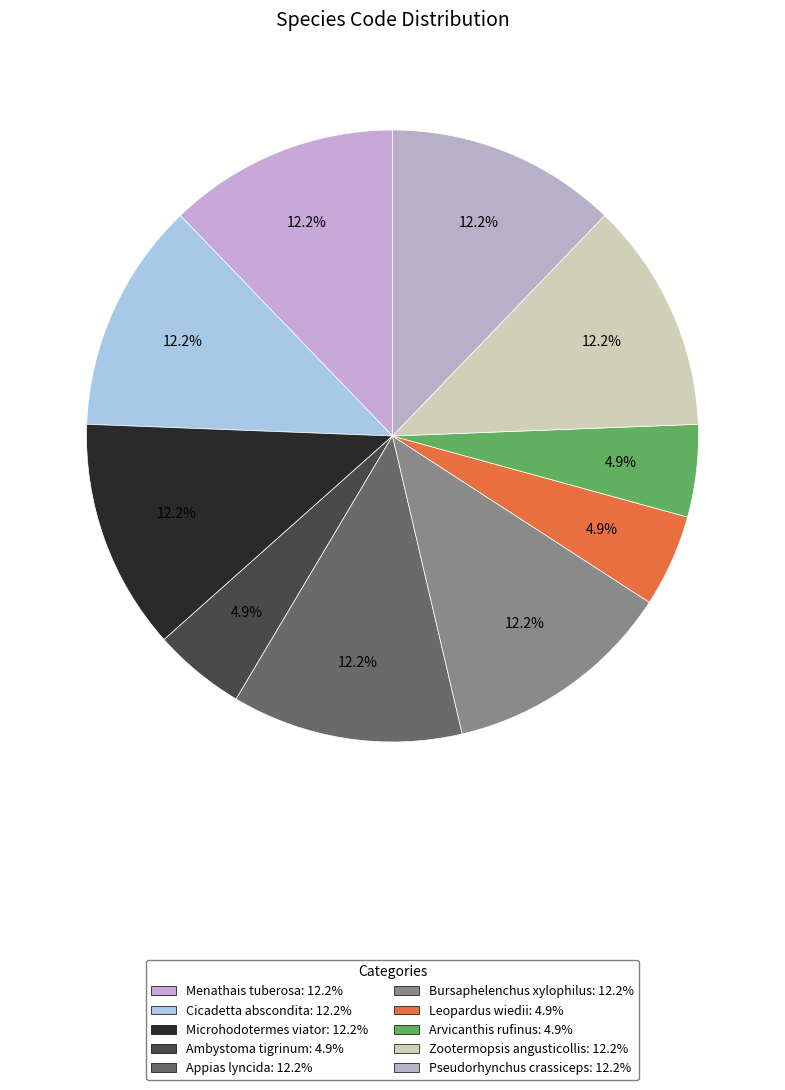

Is it true that Bursaphelenchus xylophilus is 24% of the pie?

False